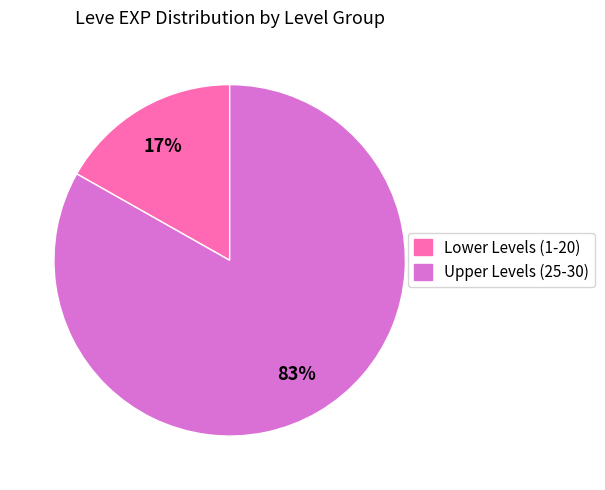

Count the number of slices in the pie.

2